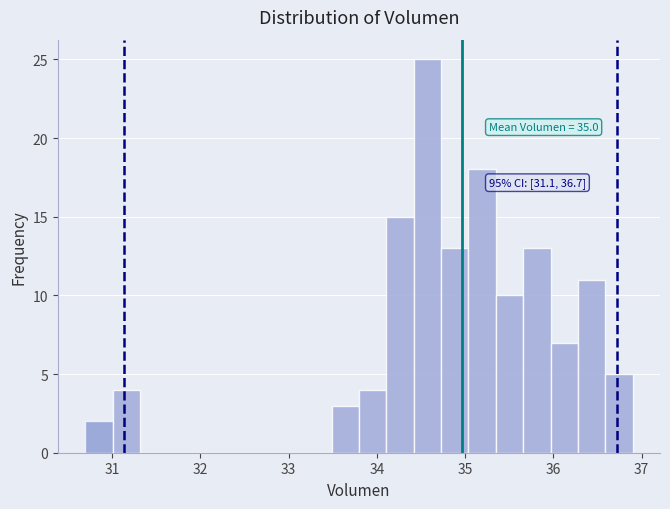

Read against the x-axis, roughly where is the centre of the tallest bar?

34.6